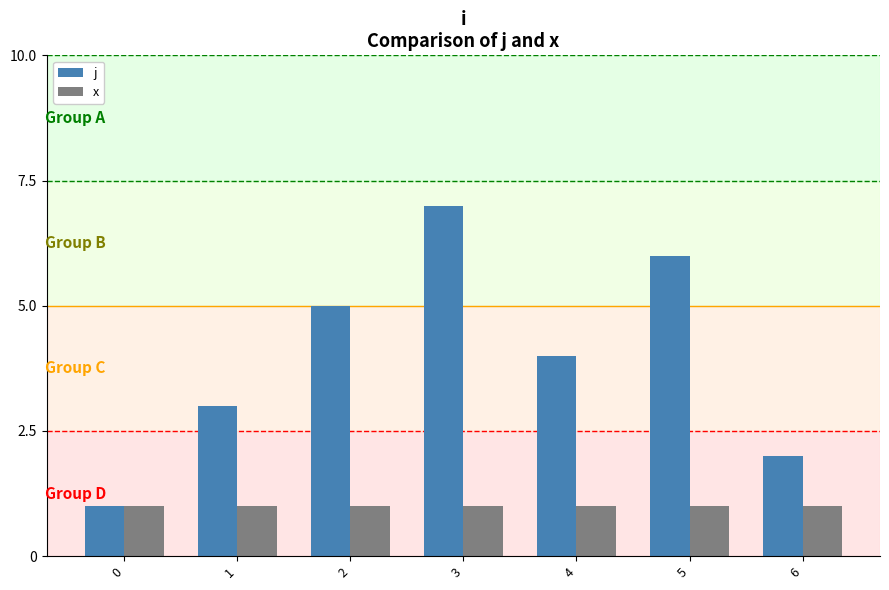

What is the average value of the j series?

4